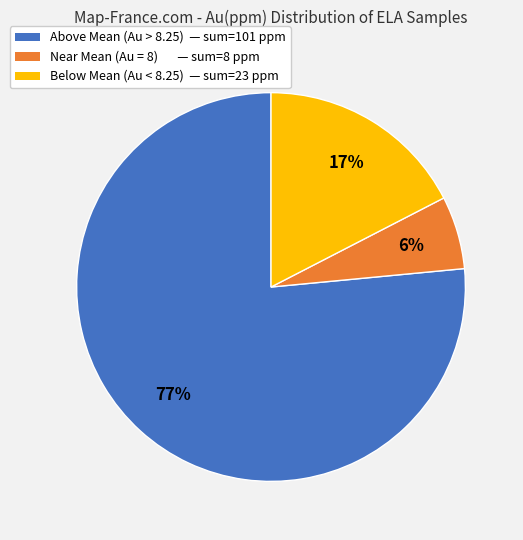

The Below Mean (Au < 8.25) — sum=23 ppm slice represents 9% of the pie. True or false?

False